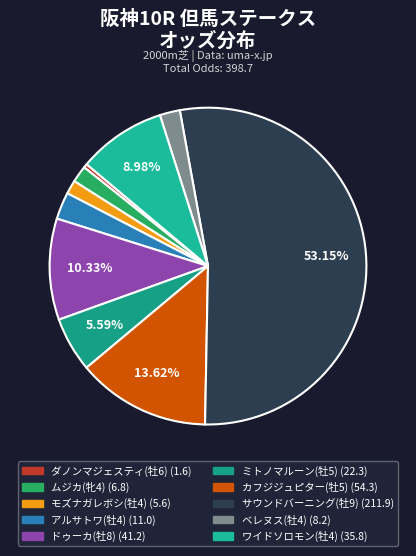

Between モズナガレボシ(牡4) and ベレヌス(牡4), which is larger?

ベレヌス(牡4)